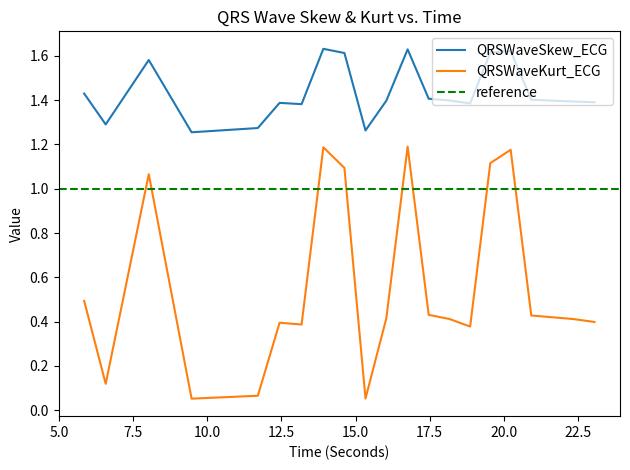

Which category has the highest value in the QRSWaveKurt_ECG series?

16.7578125